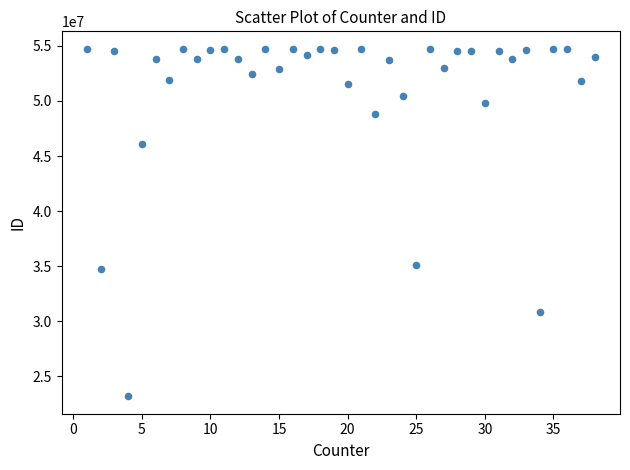

What Y value in the scatter plot is closest to 38964826?

35142078